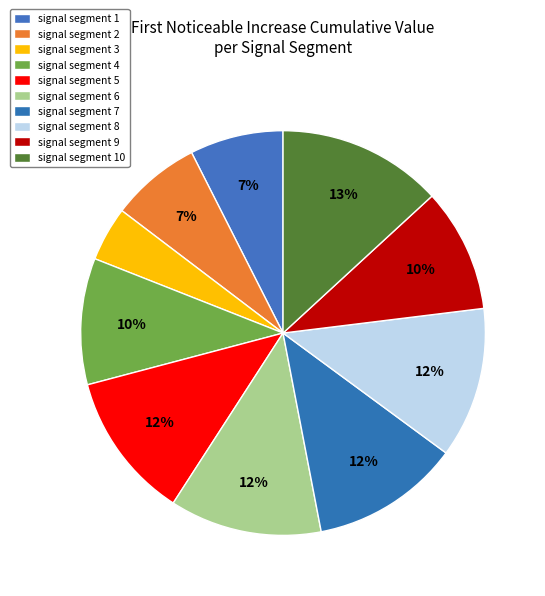

Rank the categories by value from highest to lowest.

signal segment 10, signal segment 6, signal segment 8, signal segment 7, signal segment 5, signal segment 4, signal segment 9, signal segment 1, signal segment 2, signal segment 3